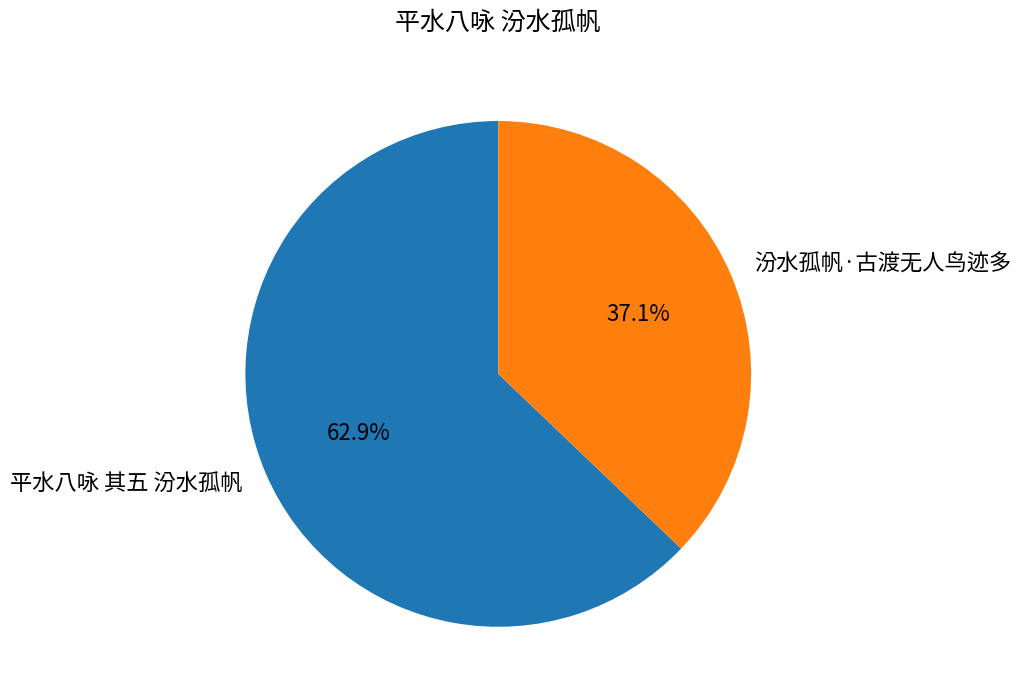

To the nearest percent, what is the difference between the 汾水孤帆·古渡无人鸟迹多 and 平水八咏 其五 汾水孤帆 slice percentages?

26%